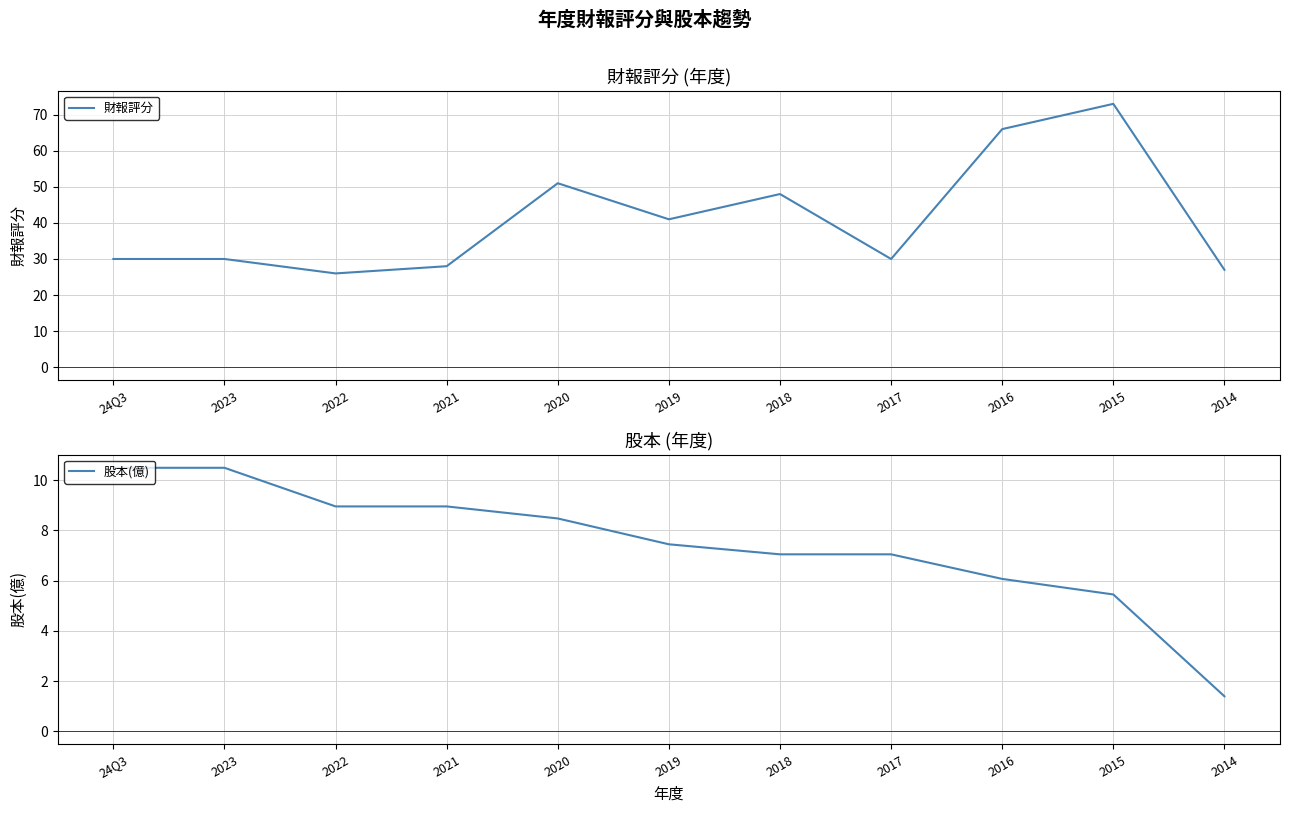

What is the total value across all series at 2016?

72.1